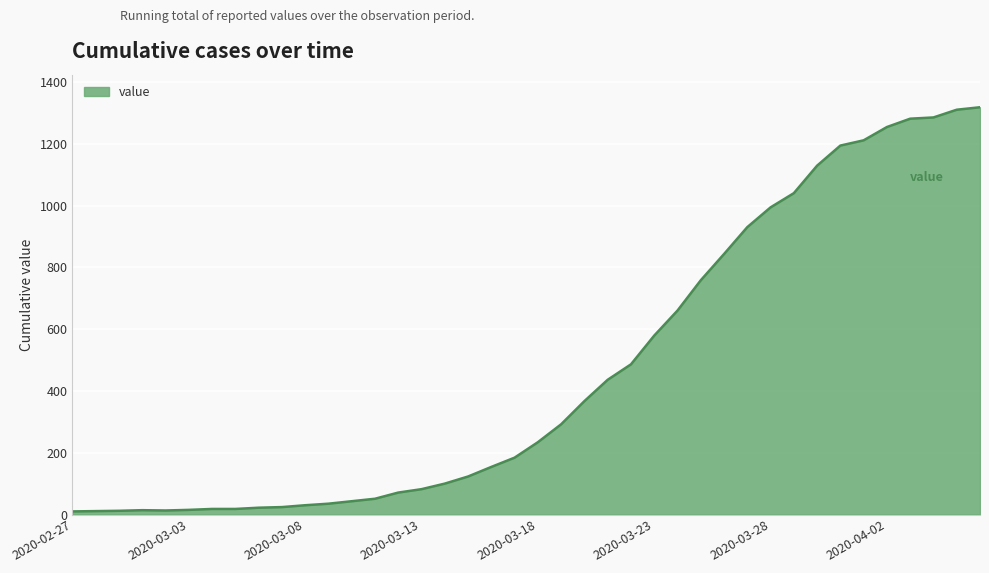

How many lines are shown in the chart?

1